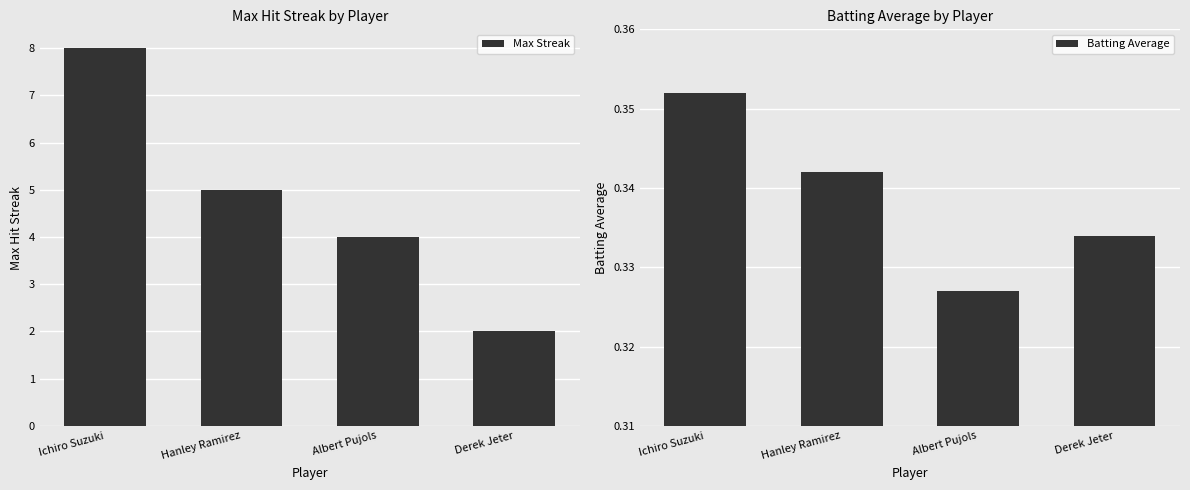

Reading left to right, extract all data points from this chart.

Max Streak: 8.0	5.0	4.0	2.0
Batting Average: 0.4	0.3	0.3	0.3